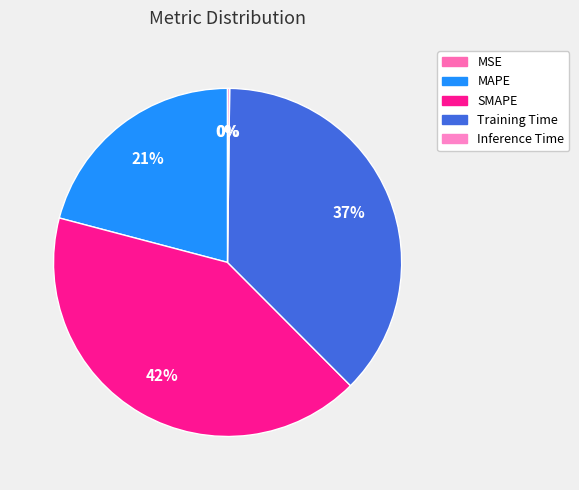

How many slices are in this pie chart?

5